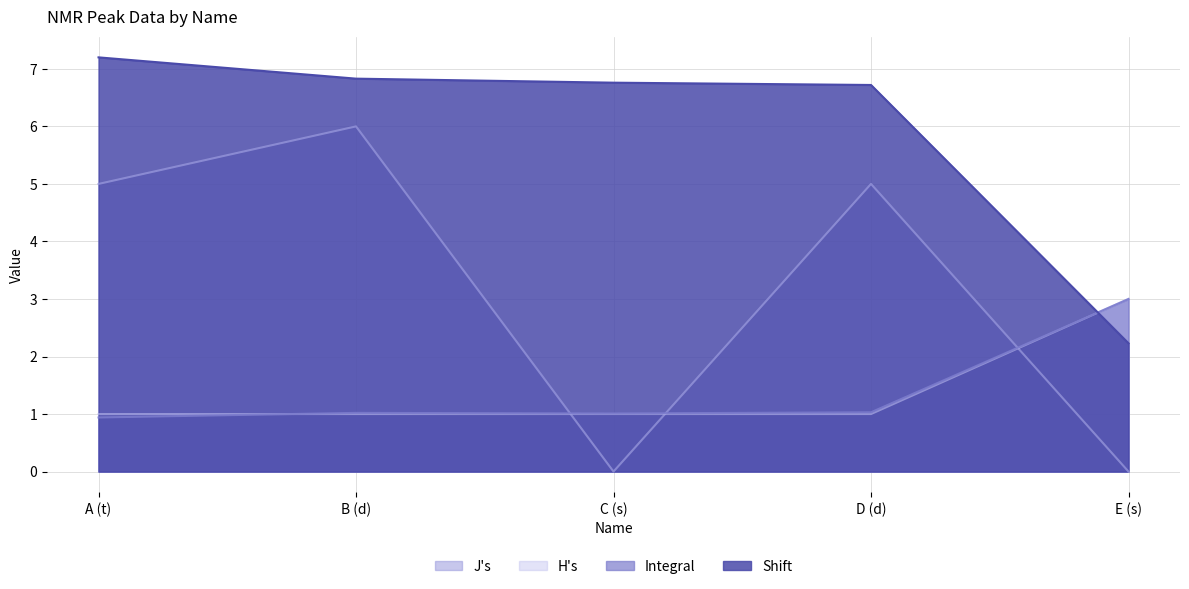

Which label corresponds to the smallest value in the chart?

C (s)